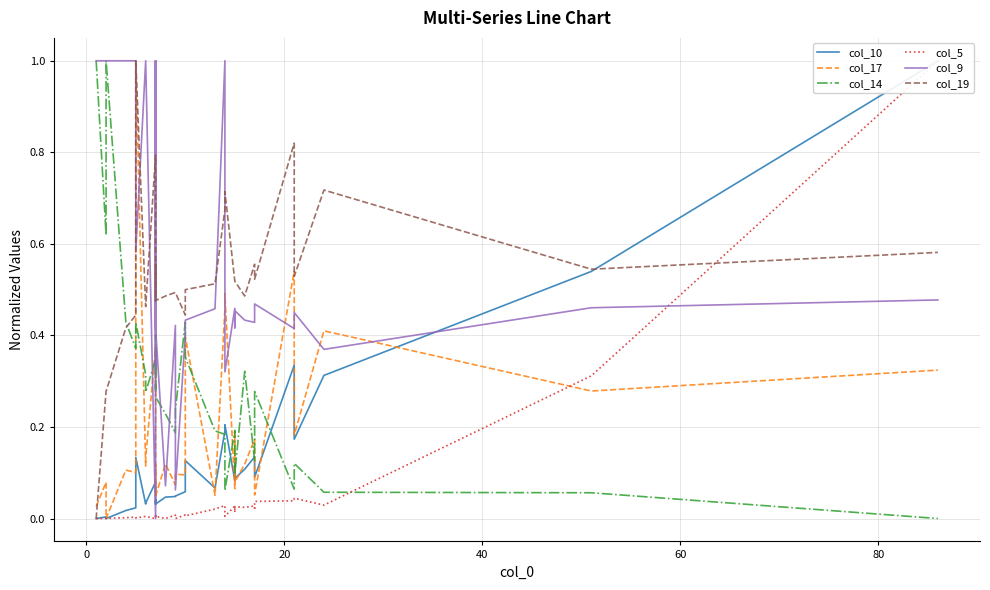

How many interior local valleys does the col_5 series have?

11